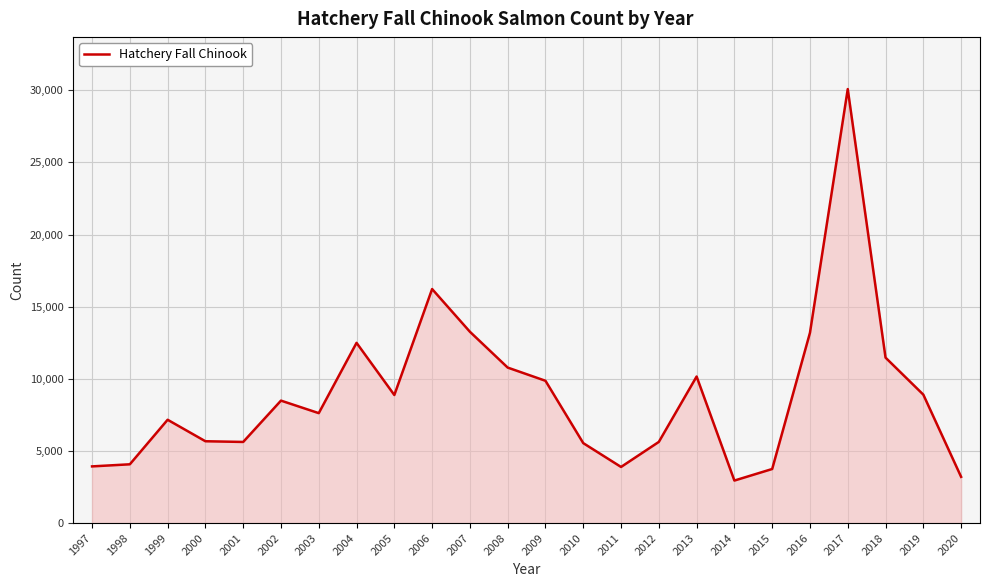

Approximately how many times larger is the value at 2014 compared to 2019?

0.3